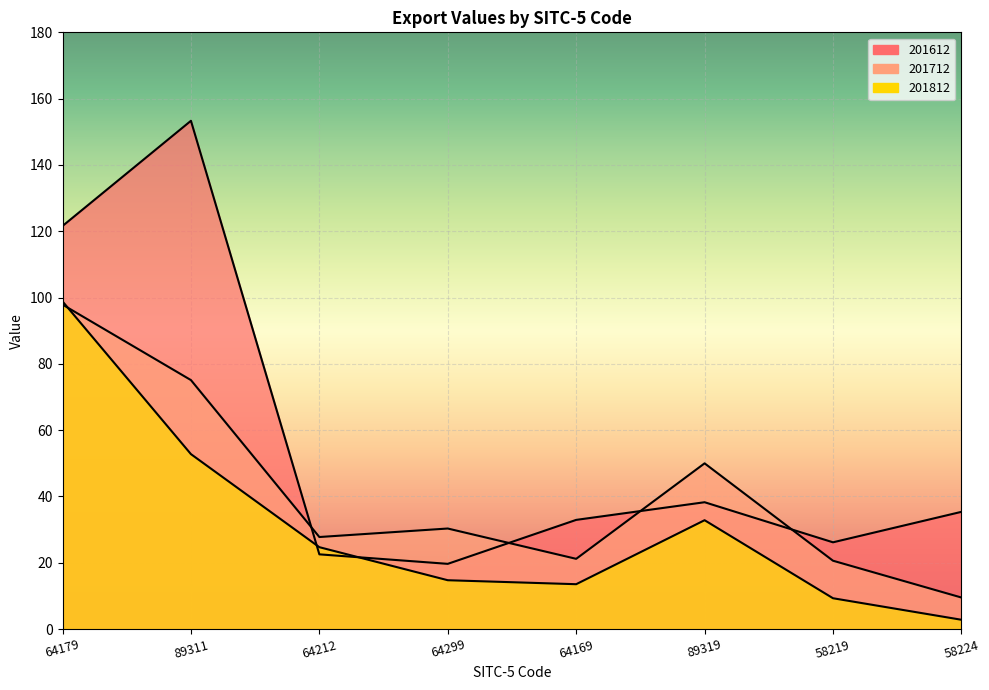

True or false: 201812 and 201712 intersect in this chart.

True